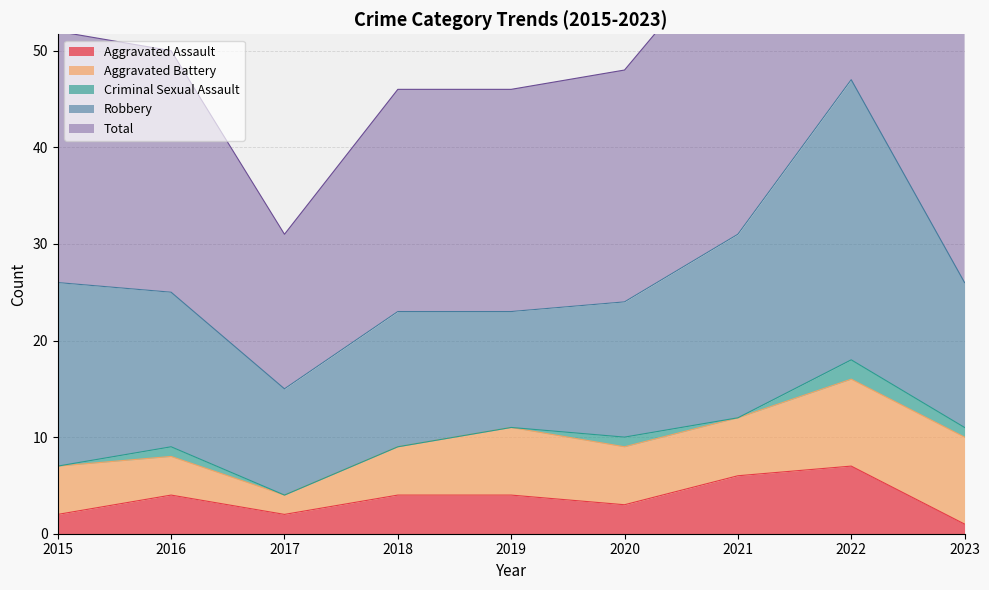

Which category has the lowest value across all series?

2015